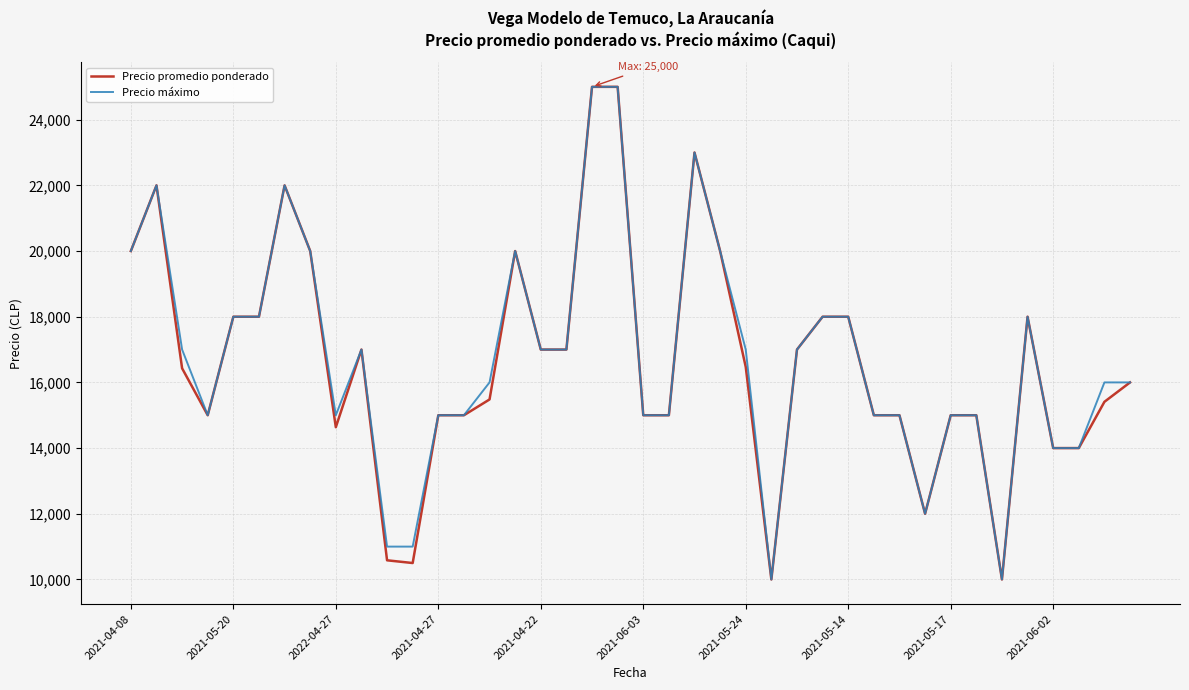

What is the lowest value of the Precio máximo series?

10000